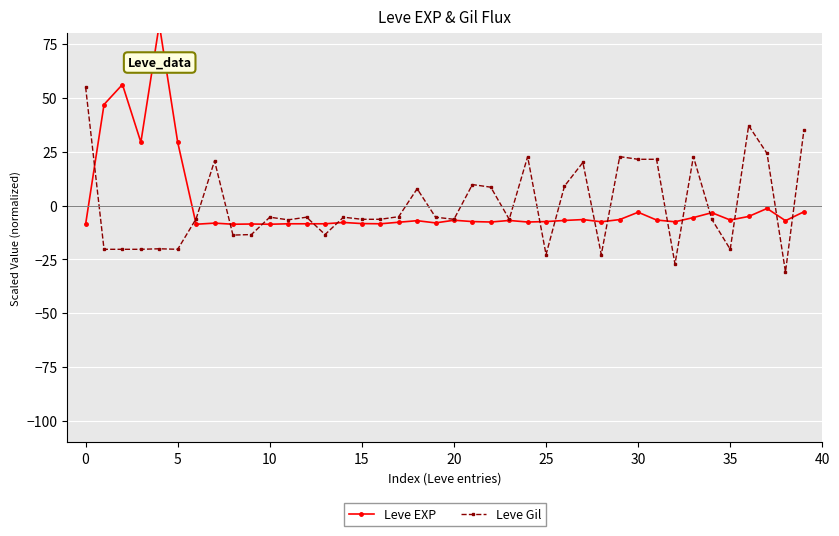

Between which two adjacent categories do Leve EXP and Leve Gil first intersect?

−5 and 0